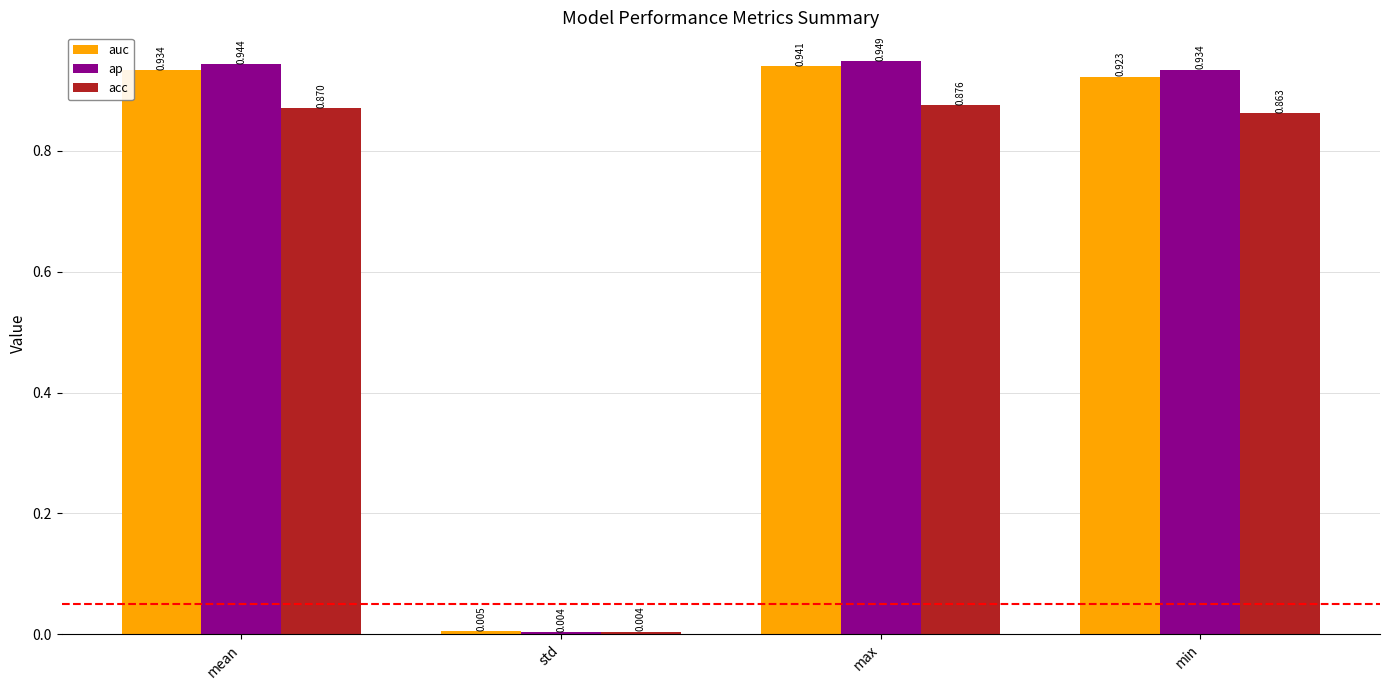

Rank the categories by acc value from lowest to highest.

std, min, mean, max